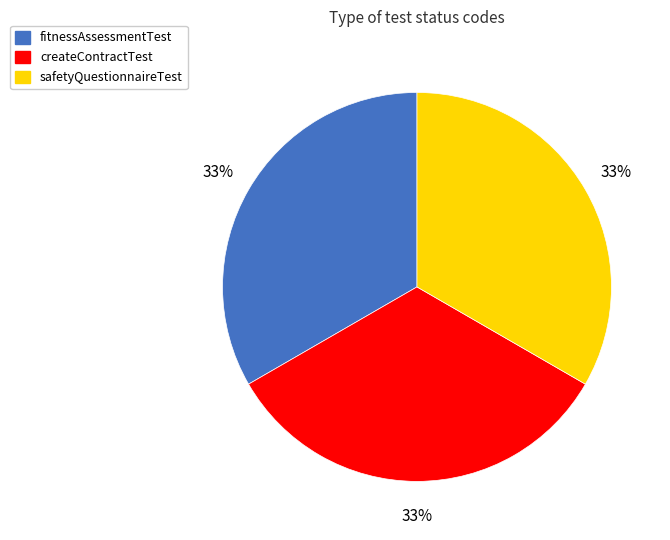

The createContractTest slice represents 22% of the pie. True or false?

False